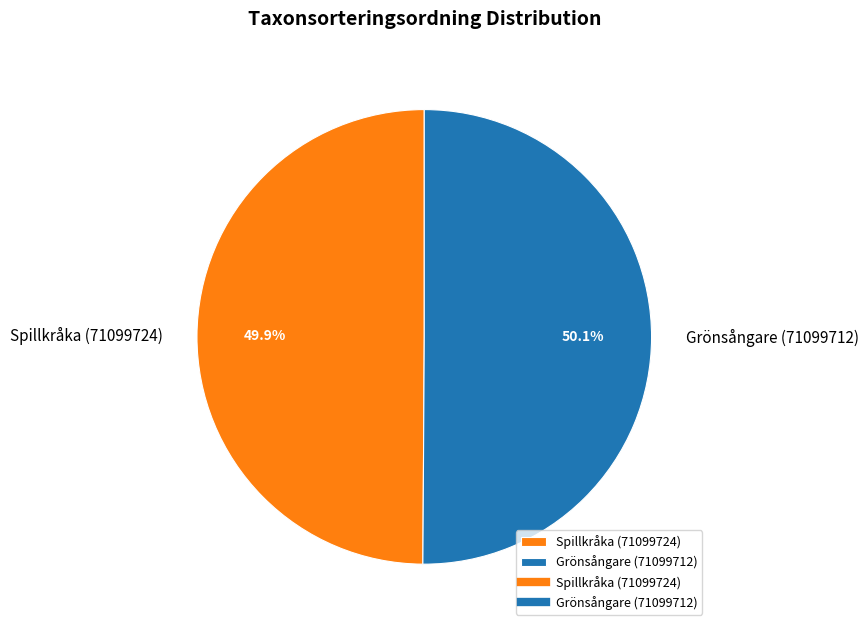

What percentage do Grönsångare (71099712) and Spillkråka (71099724) together represent?

100.0%